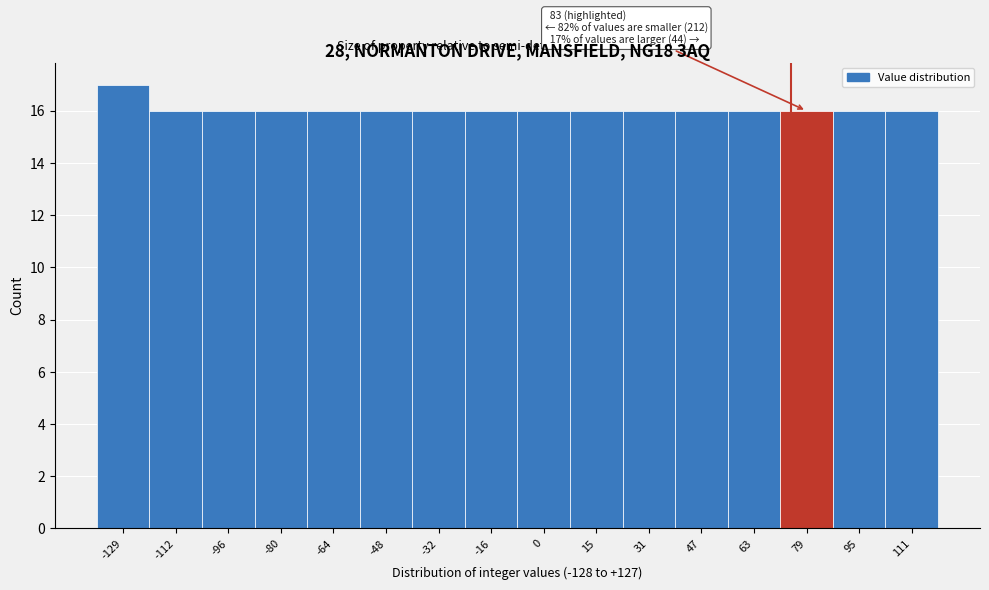

Reading left to right, extract all data points from this chart.

-129=17	-112=16	-96=16	-80=16	-64=16	-48=16	-32=16	-16=16	0=16	15=16	31=16	47=16	63=16	79=16	95=16	111=16